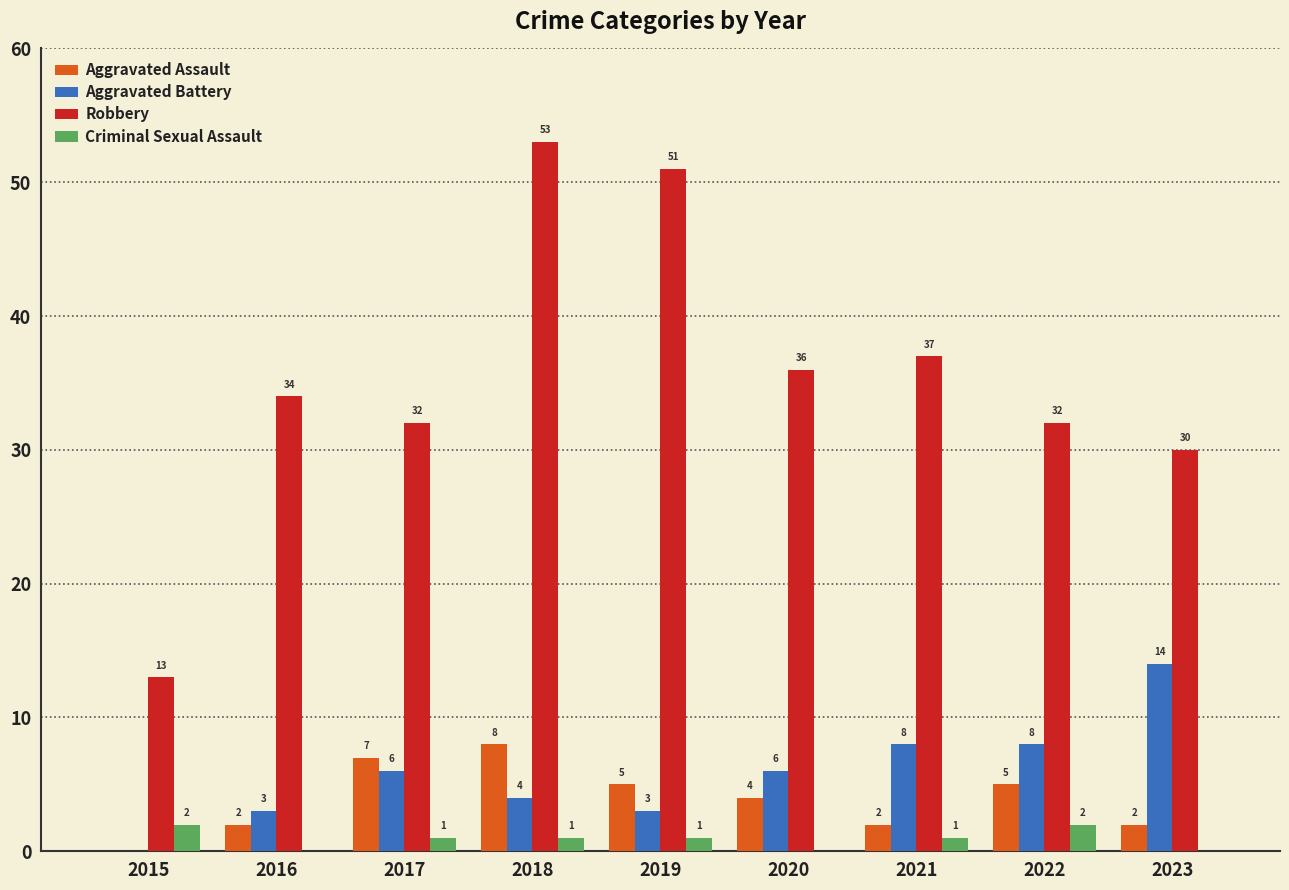

Count the number of categories in the chart.

9